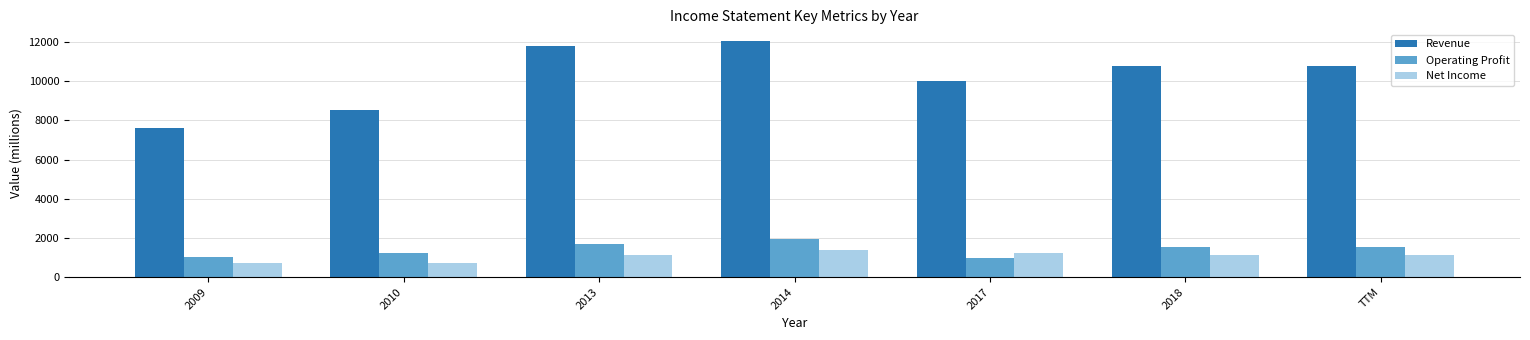

What is the average value of the Revenue series?

10215